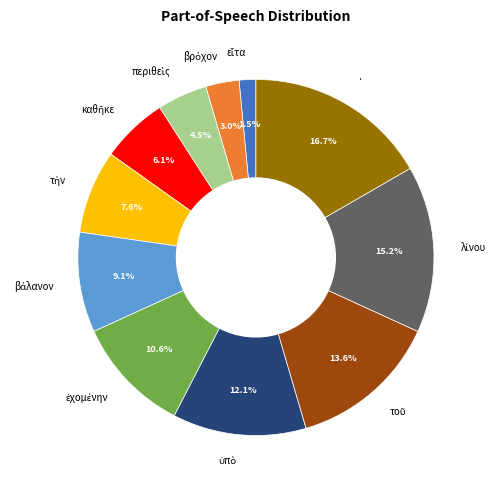

What is the largest slice in the pie chart?

·